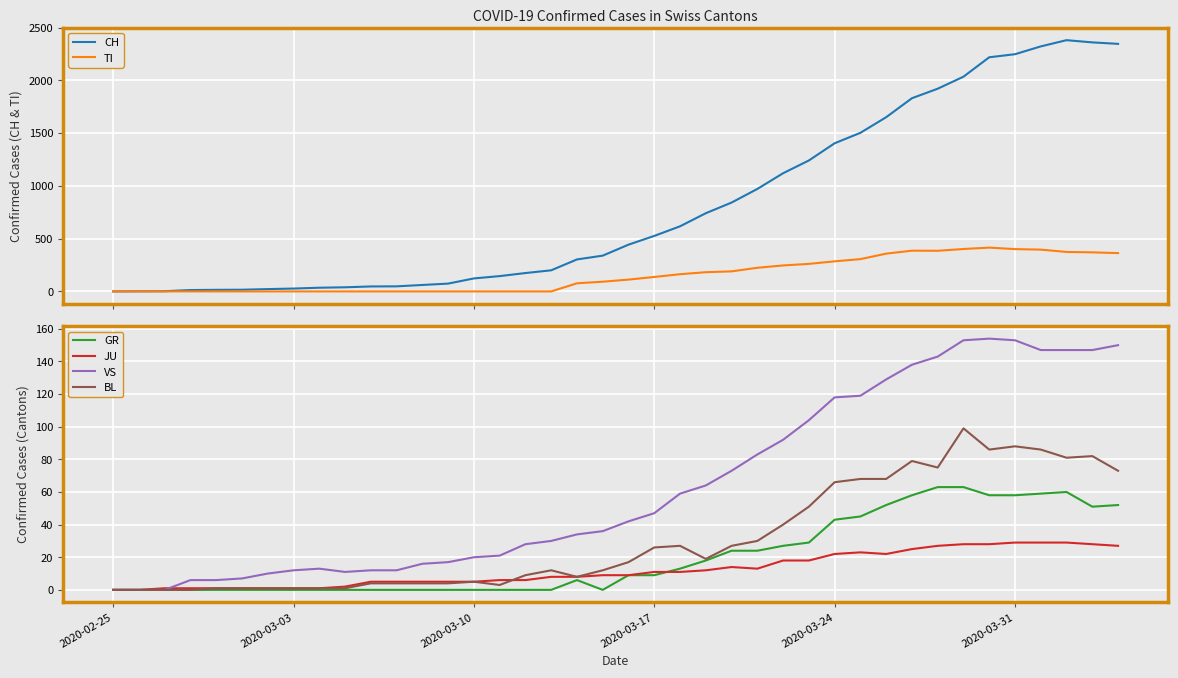

True or false: GR has more than 1 points higher than both neighbors.

True